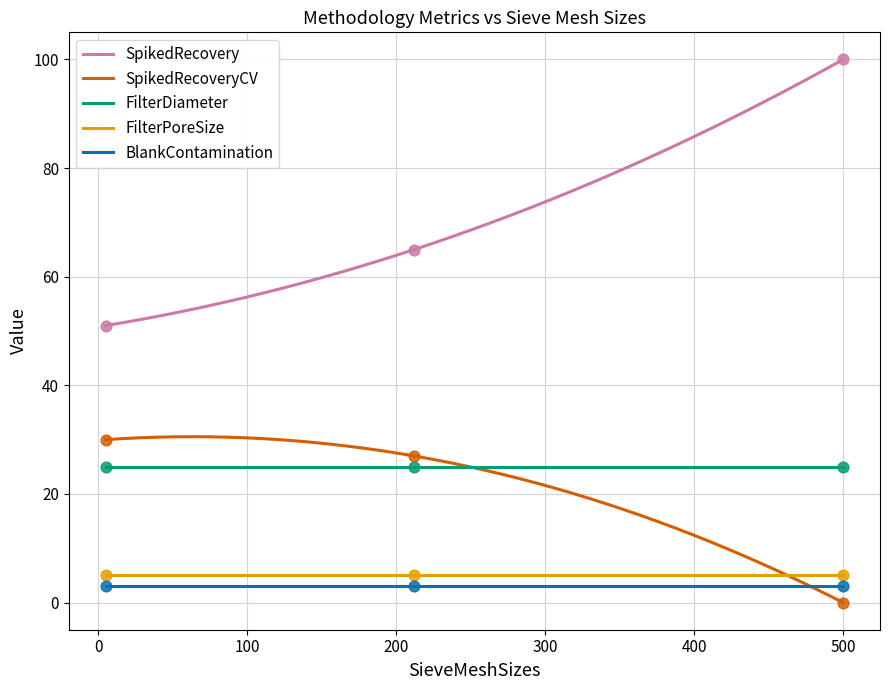

At which category is the sum across all series the highest?

500